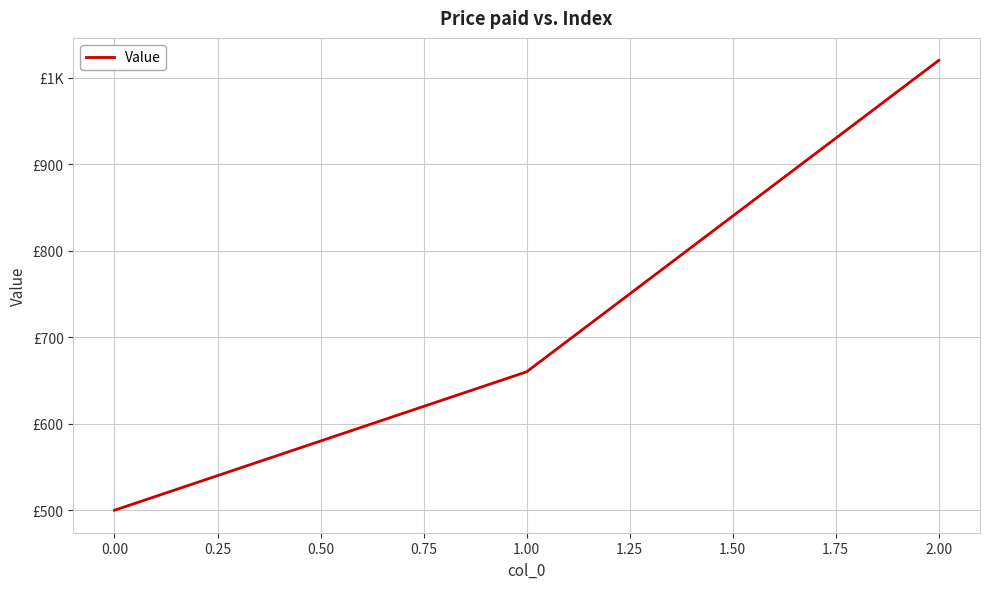

Is this an area chart (filled region under the line)?

No